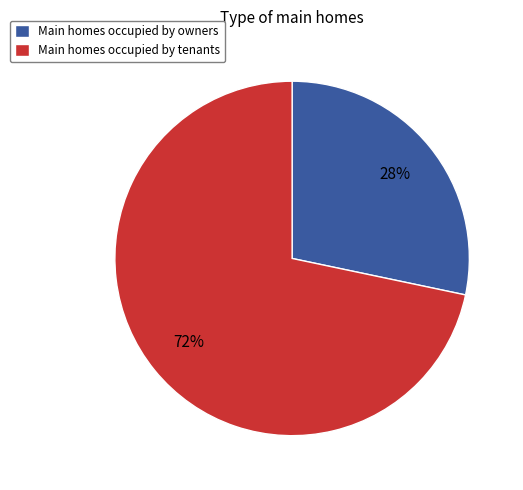

To the nearest percent, what is the average slice percentage?

50%